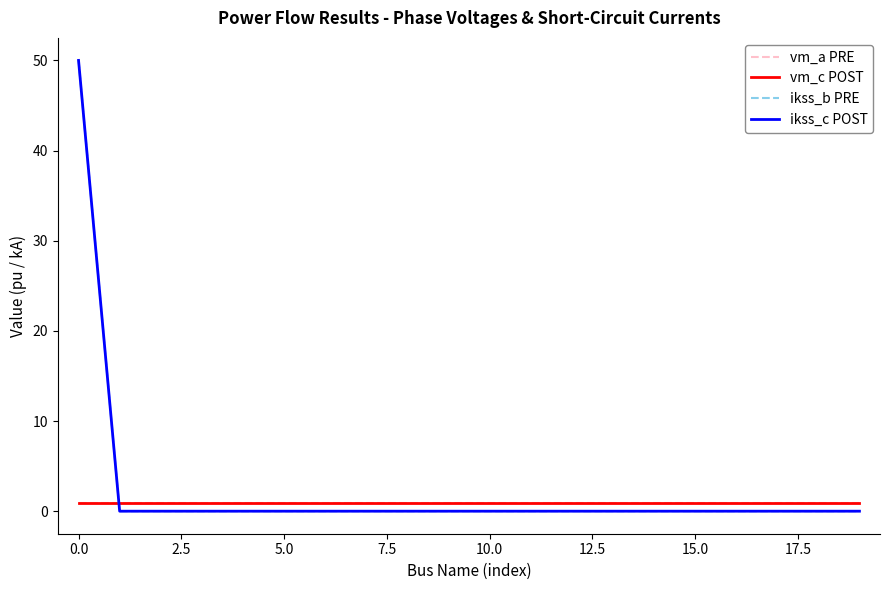

Does the chart display data point markers on the line(s)?

No